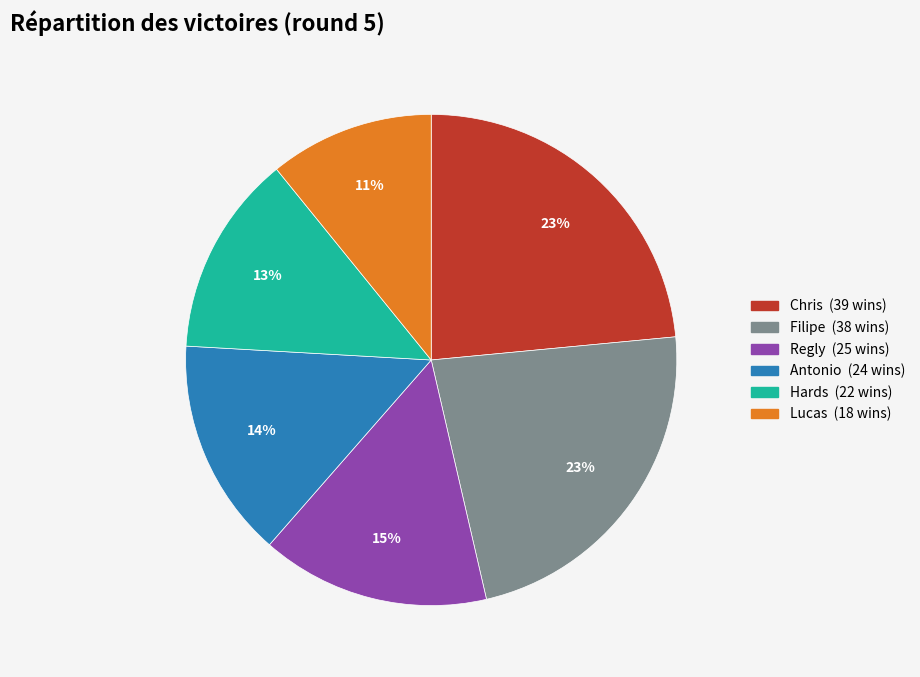

Which slice is the smallest?

Lucas